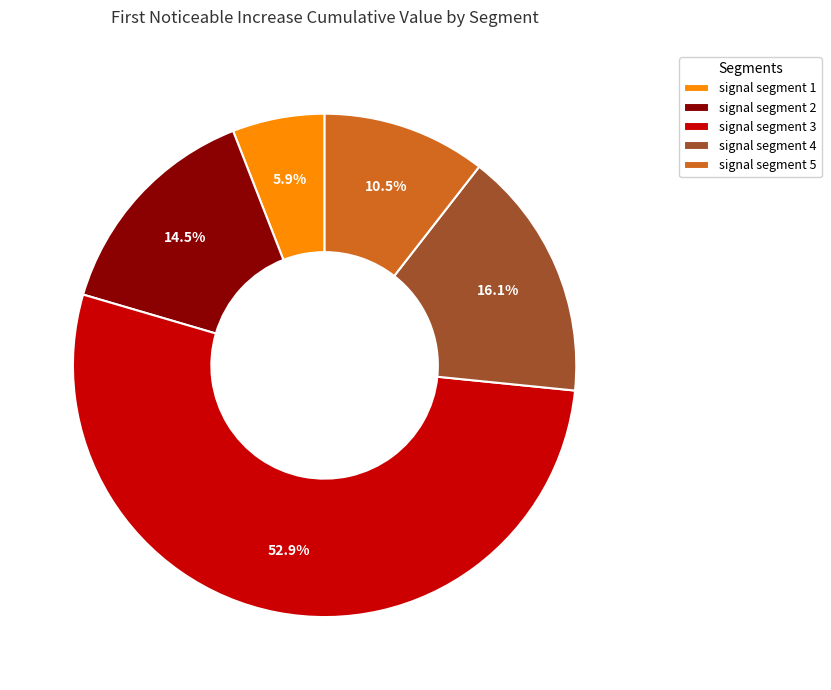

Does signal segment 3 represent more than half of the total?

Yes